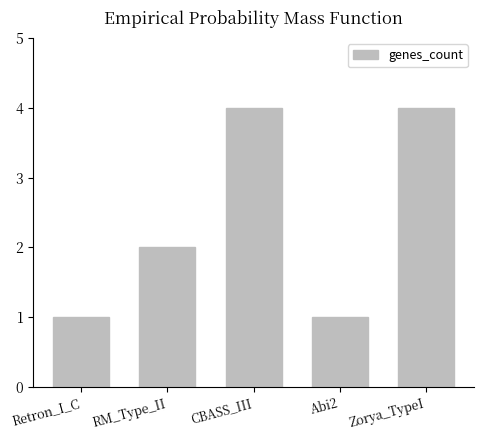

What is the maximum value shown in the chart?

4